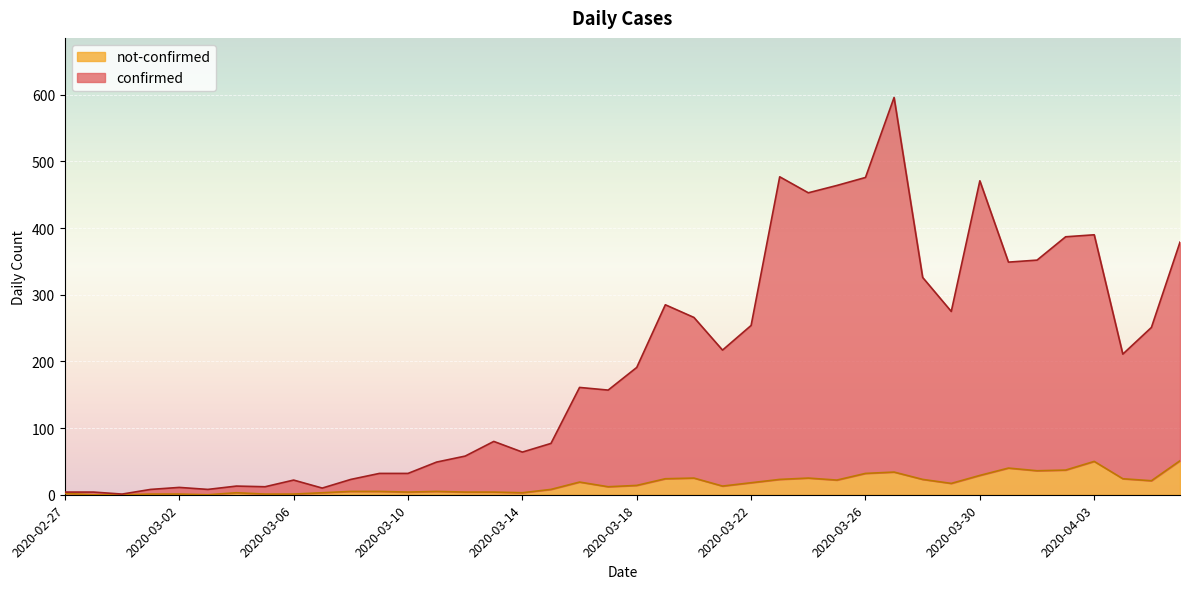

Reading left to right, list all the values displayed in this chart.

confirmed: 2020-02-27=4	2020-02-28=4	2020-02-29=1	2020-03-01=8	2020-03-02=11	2020-03-03=8	2020-03-04=13	2020-03-05=12	2020-03-06=22	2020-03-07=10	2020-03-08=23	2020-03-09=32	2020-03-10=32	2020-03-11=49	2020-03-12=58	2020-03-13=80	2020-03-14=64	2020-03-15=77	2020-03-16=161	2020-03-17=157	2020-03-18=191	2020-03-19=285	2020-03-20=266	2020-03-21=217	2020-03-22=254	2020-03-23=477	2020-03-24=453	2020-03-25=464	2020-03-26=476	2020-03-27=596	2020-03-28=326	2020-03-29=275	2020-03-30=471	2020-03-31=349	2020-04-01=352	2020-04-02=387	2020-04-03=390	2020-04-04=211	2020-04-05=251	2020-04-06=379
not-confirmed: 2020-02-27=2	2020-02-28=0	2020-02-29=0	2020-03-01=1	2020-03-02=1	2020-03-03=0	2020-03-04=3	2020-03-05=1	2020-03-06=1	2020-03-07=3	2020-03-08=5	2020-03-09=5	2020-03-10=4	2020-03-11=5	2020-03-12=4	2020-03-13=4	2020-03-14=3	2020-03-15=8	2020-03-16=19	2020-03-17=12	2020-03-18=14	2020-03-19=24	2020-03-20=25	2020-03-21=13	2020-03-22=18	2020-03-23=23	2020-03-24=25	2020-03-25=22	2020-03-26=32	2020-03-27=34	2020-03-28=23	2020-03-29=17	2020-03-30=29	2020-03-31=40	2020-04-01=36	2020-04-02=37	2020-04-03=50	2020-04-04=24	2020-04-05=21	2020-04-06=51